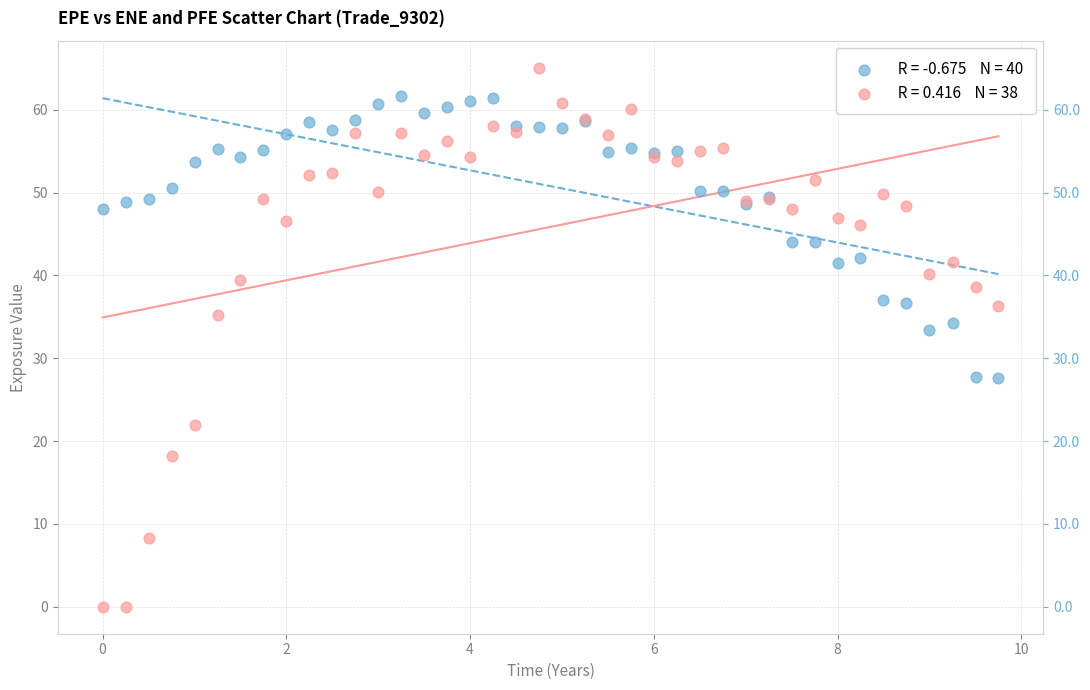

Across all series, what Y value is closest to 32?

33.4